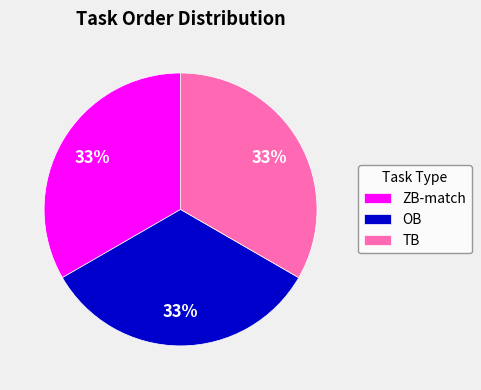

What is the ratio of the value at OB to the value at TB?

1.0